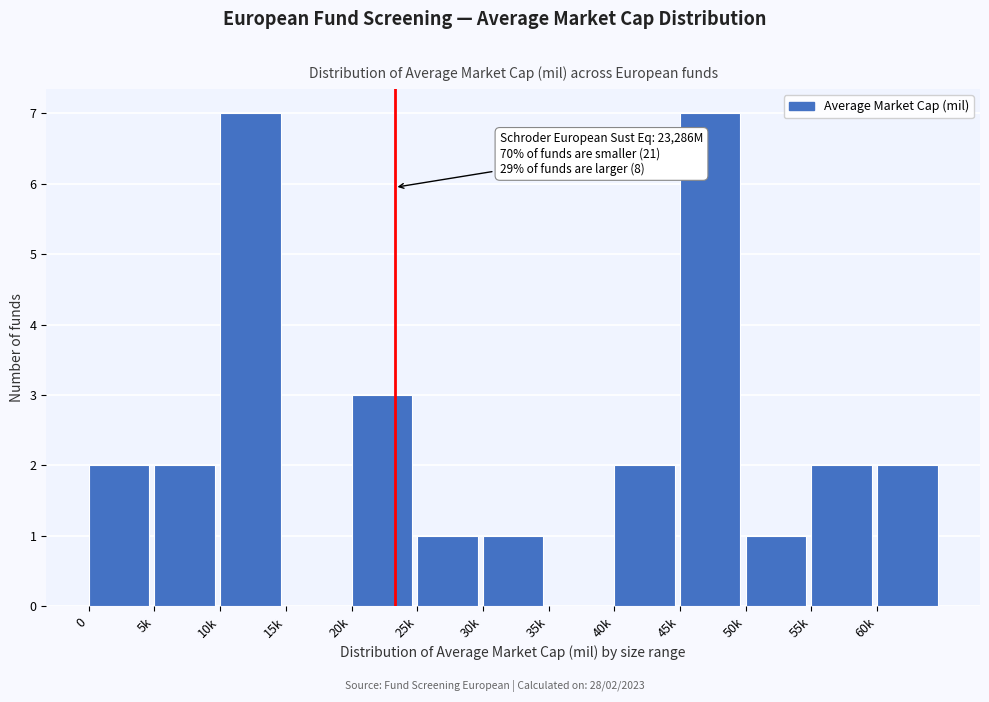

Reading right to left, extract all data points from this chart.

60k=2	55k=2	50k=1	45k=7	40k=2	35k=0	30k=1	25k=1	20k=3	15k=0	10k=7	5k=2	0=2